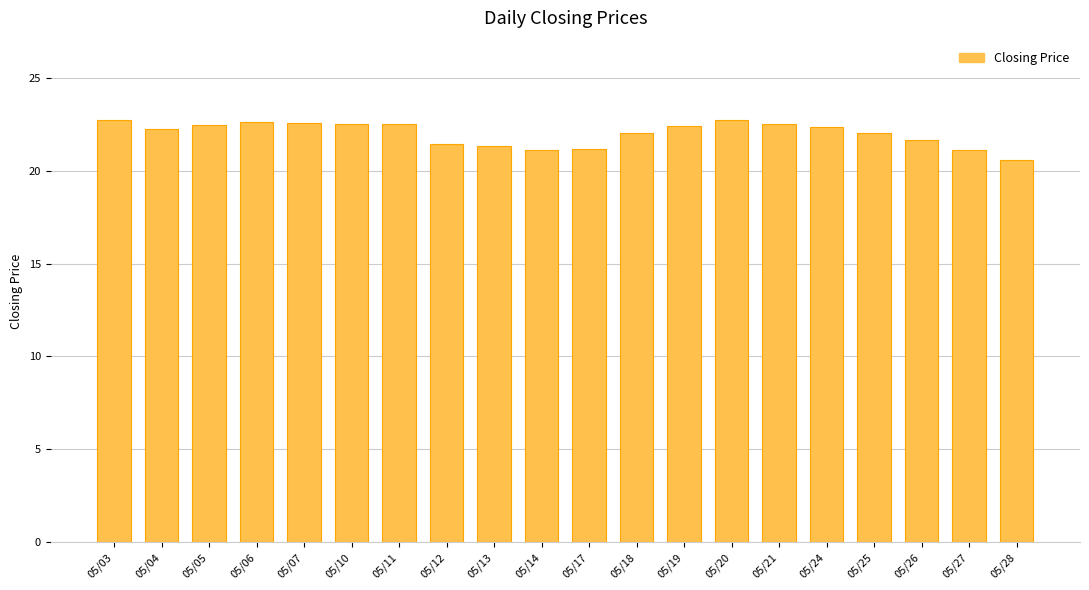

What is the ratio of the value at 05/05 to the value at 05/20?

1.0